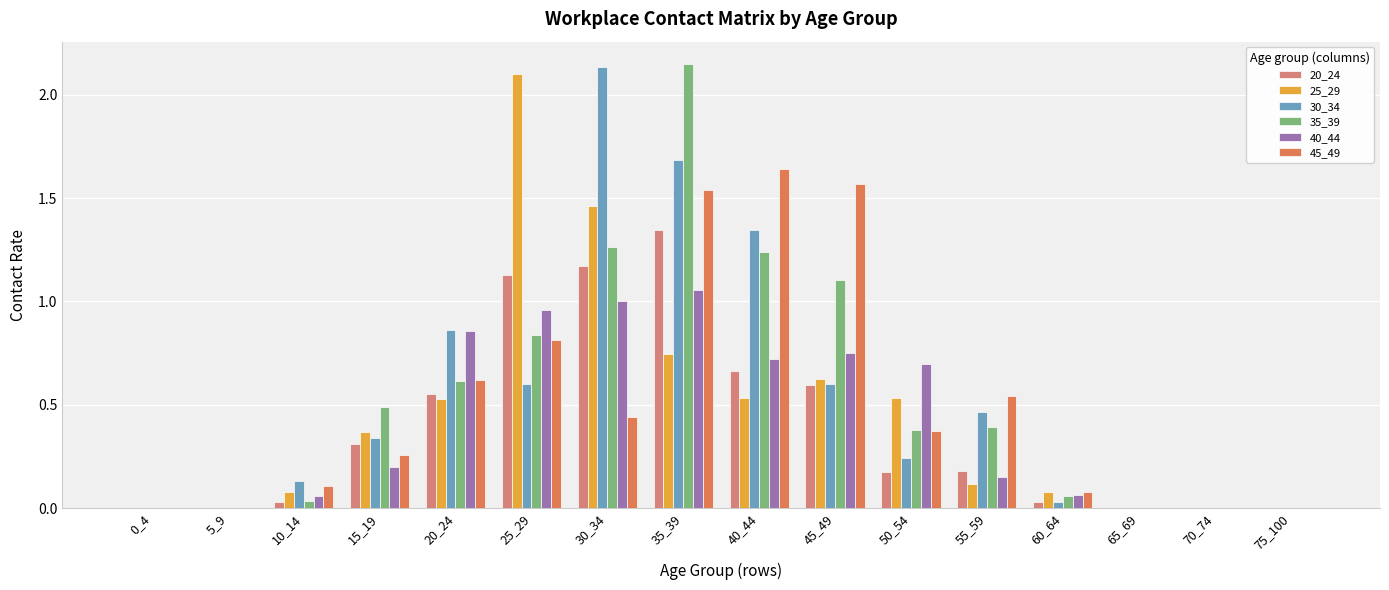

At which category is the sum across all series the highest?

35_39